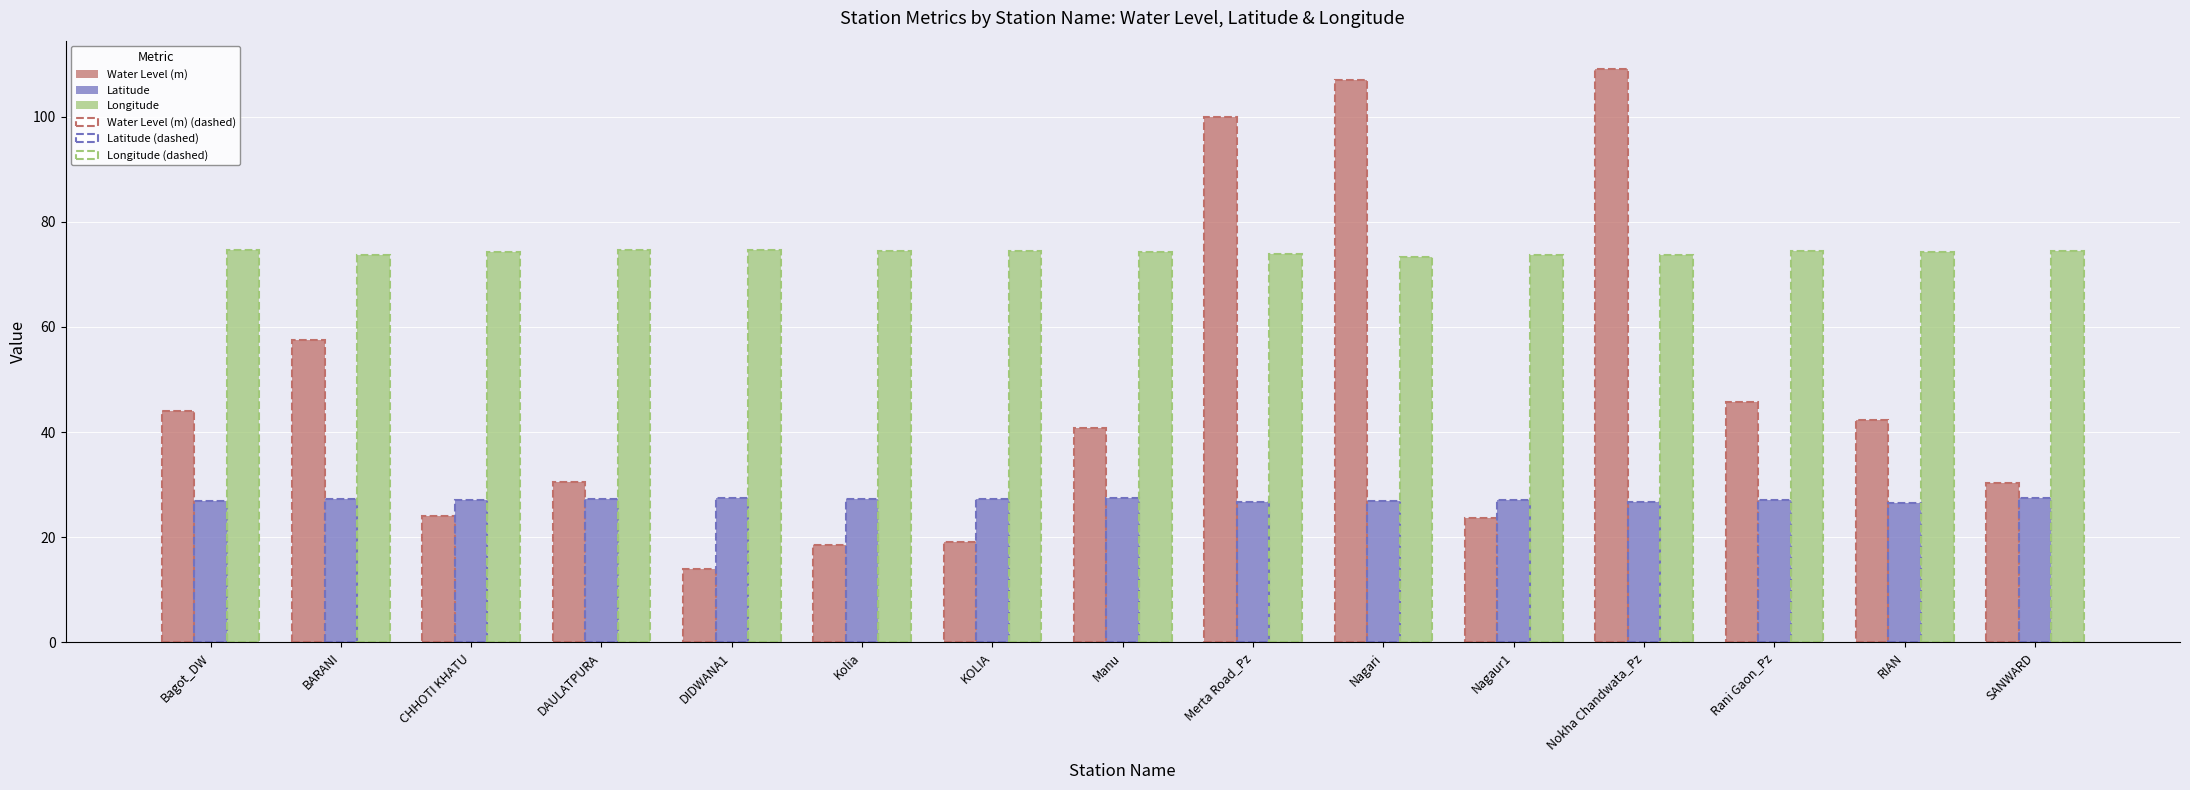

What is the approximate value of Longitude at Merta Road_Pz?

73.9